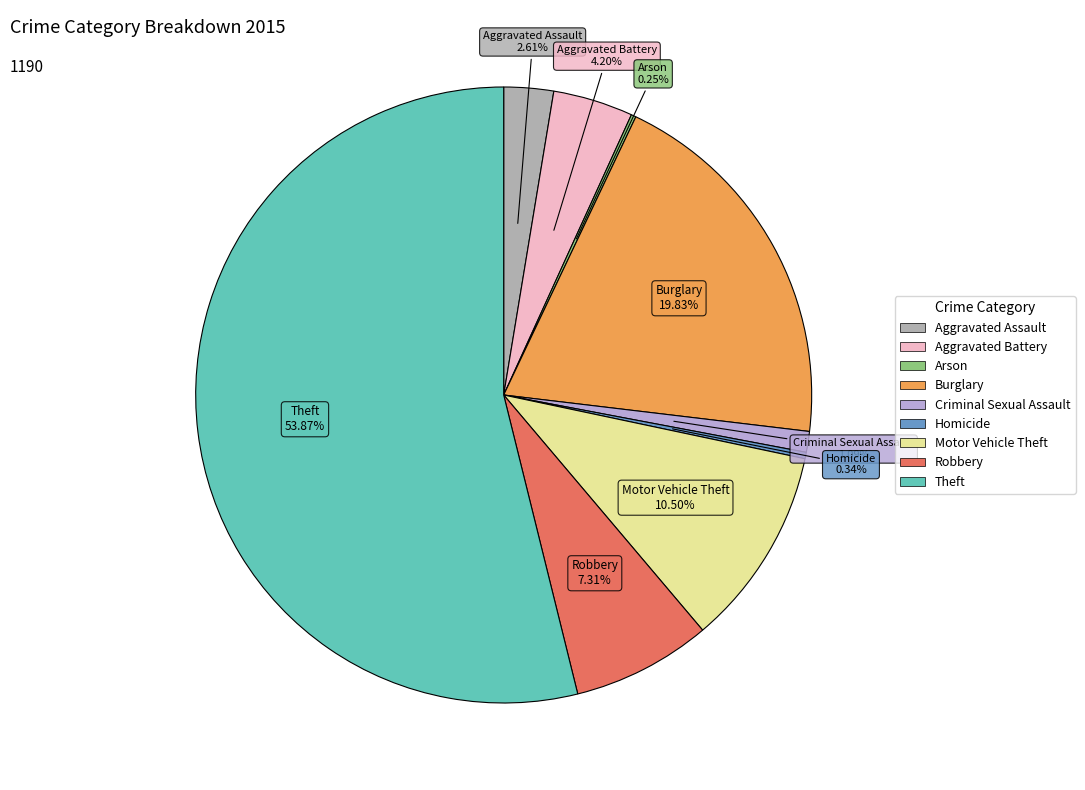

Which category accounts for the majority?

Theft